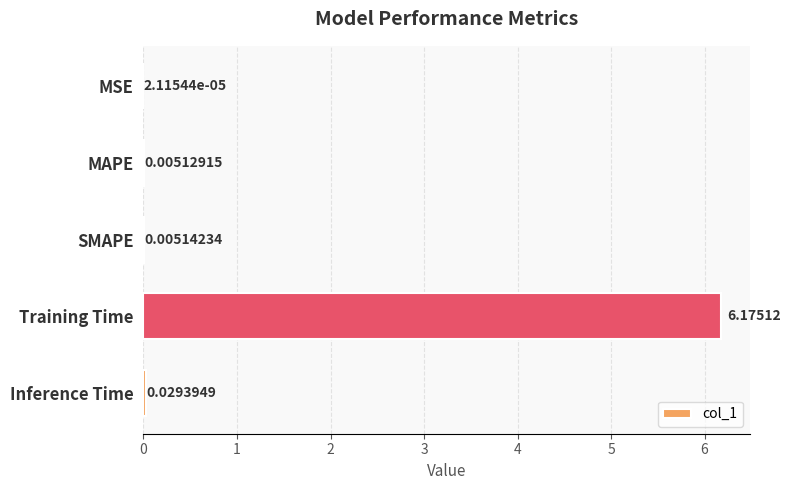

Where is the data nearest to the value 3?

Inference Time